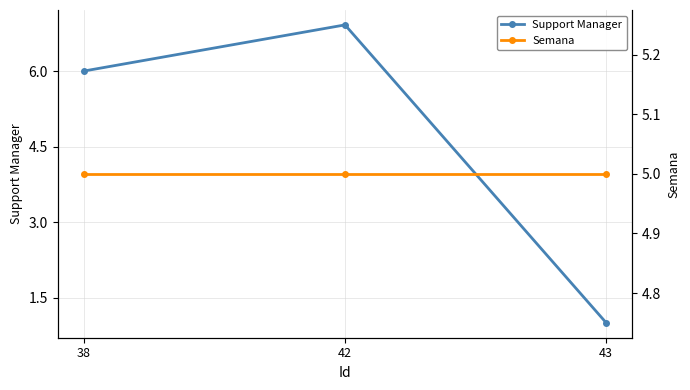

True or false: Semana has a value of 8.2 at 43.

False